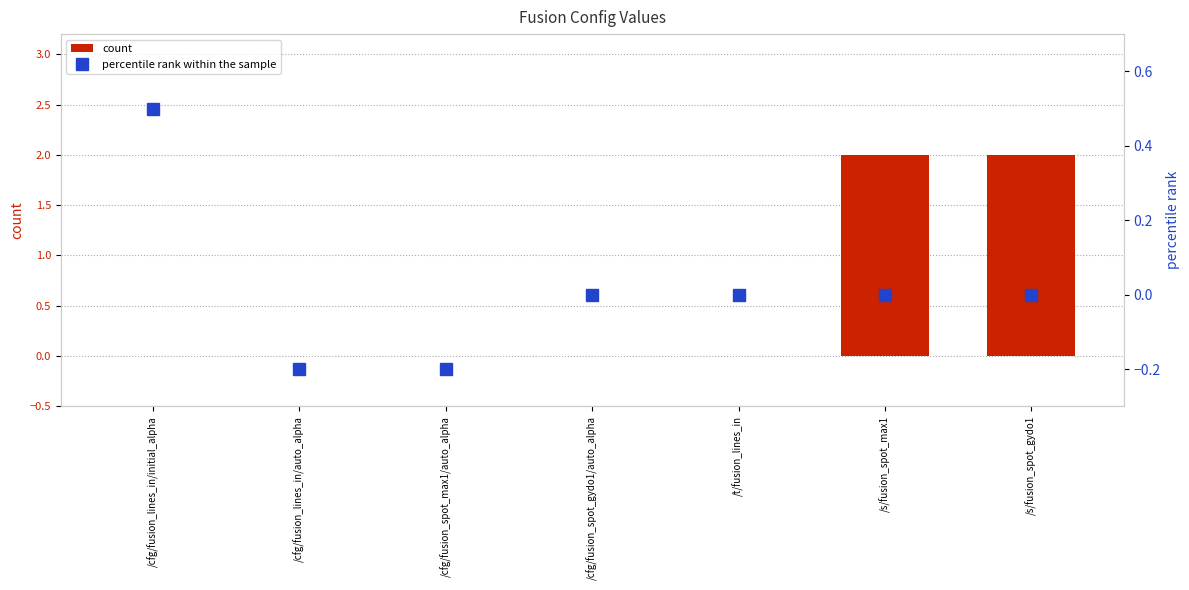

What is the label of the 7th bar from the left?

/s/fusion_spot_gydo1